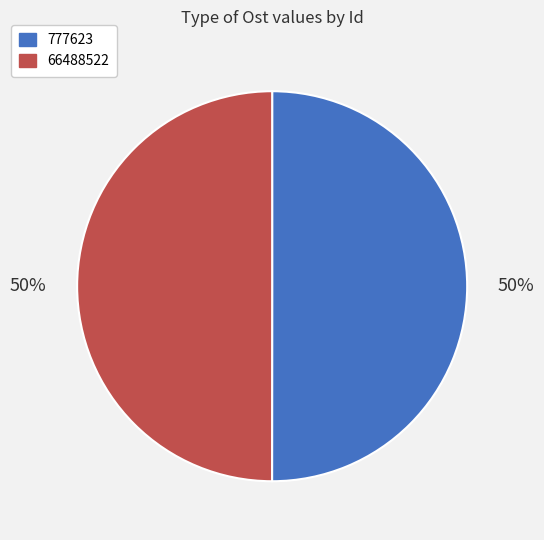

How many segments does this pie chart have?

2